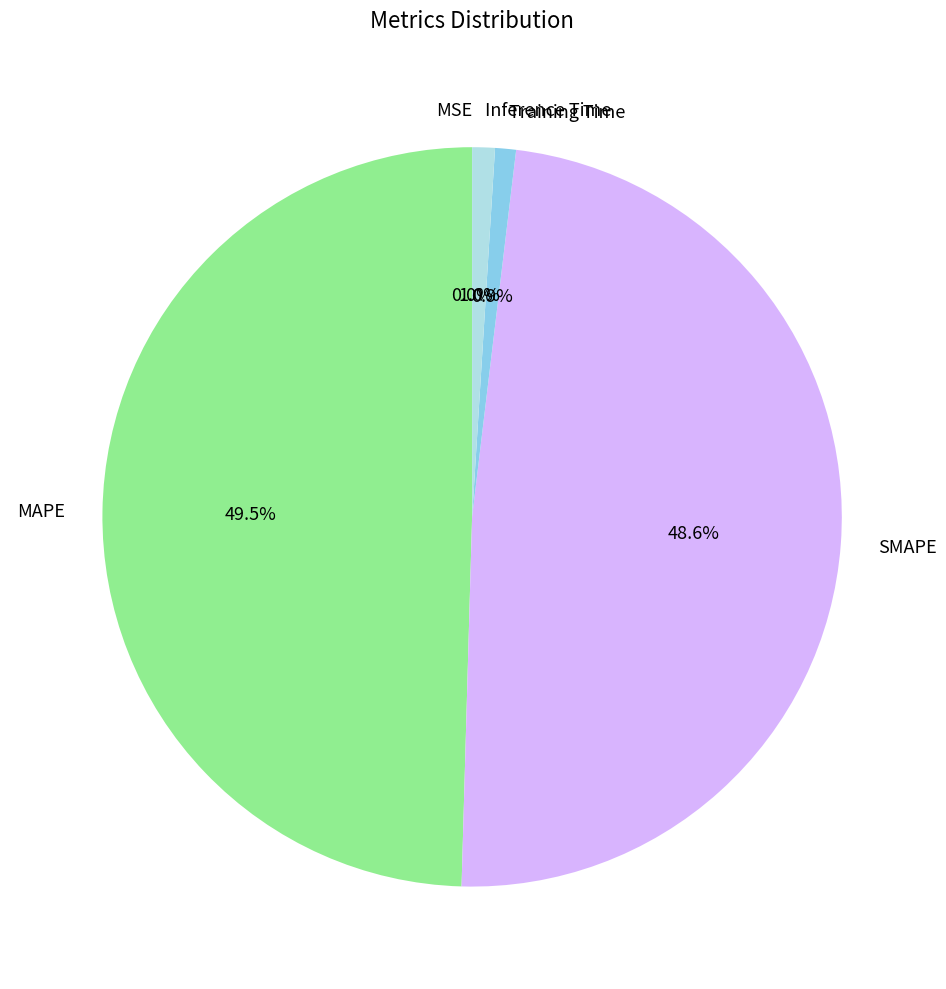

Which has a higher value, MAPE or SMAPE?

MAPE